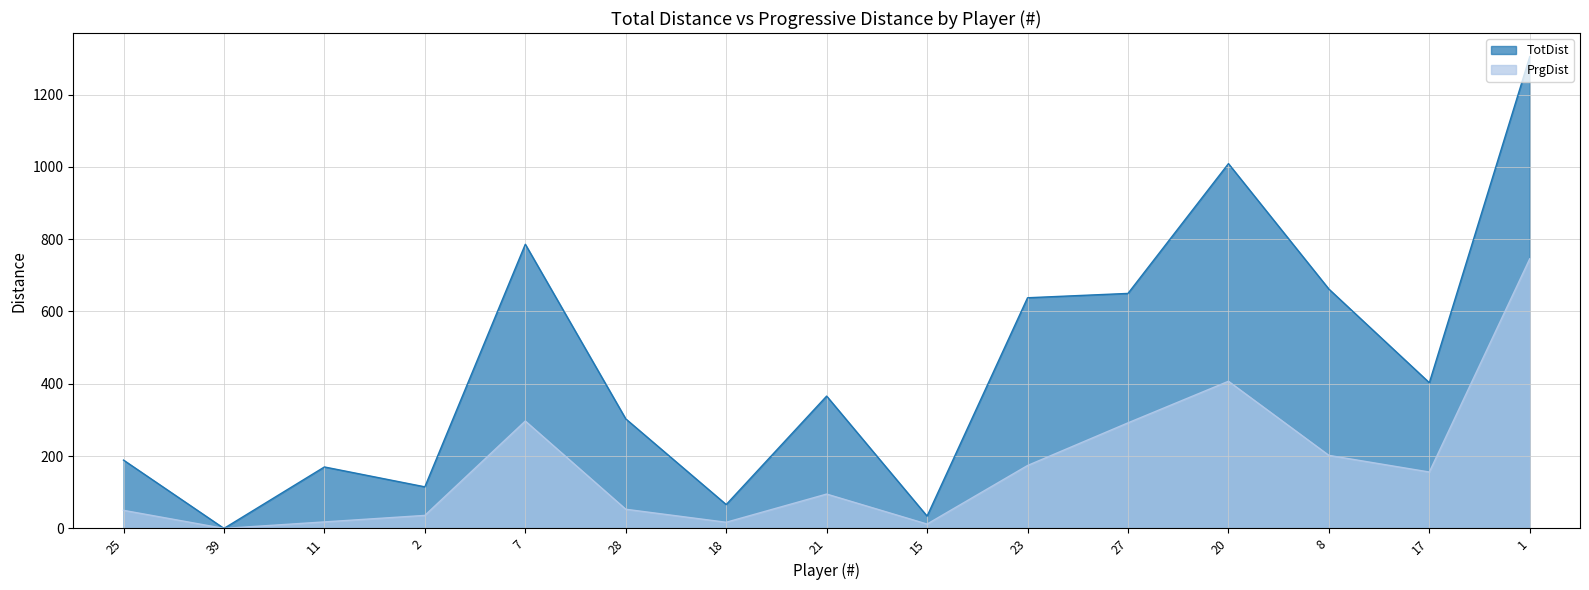

How many positive values does the PrgDist series have?

14